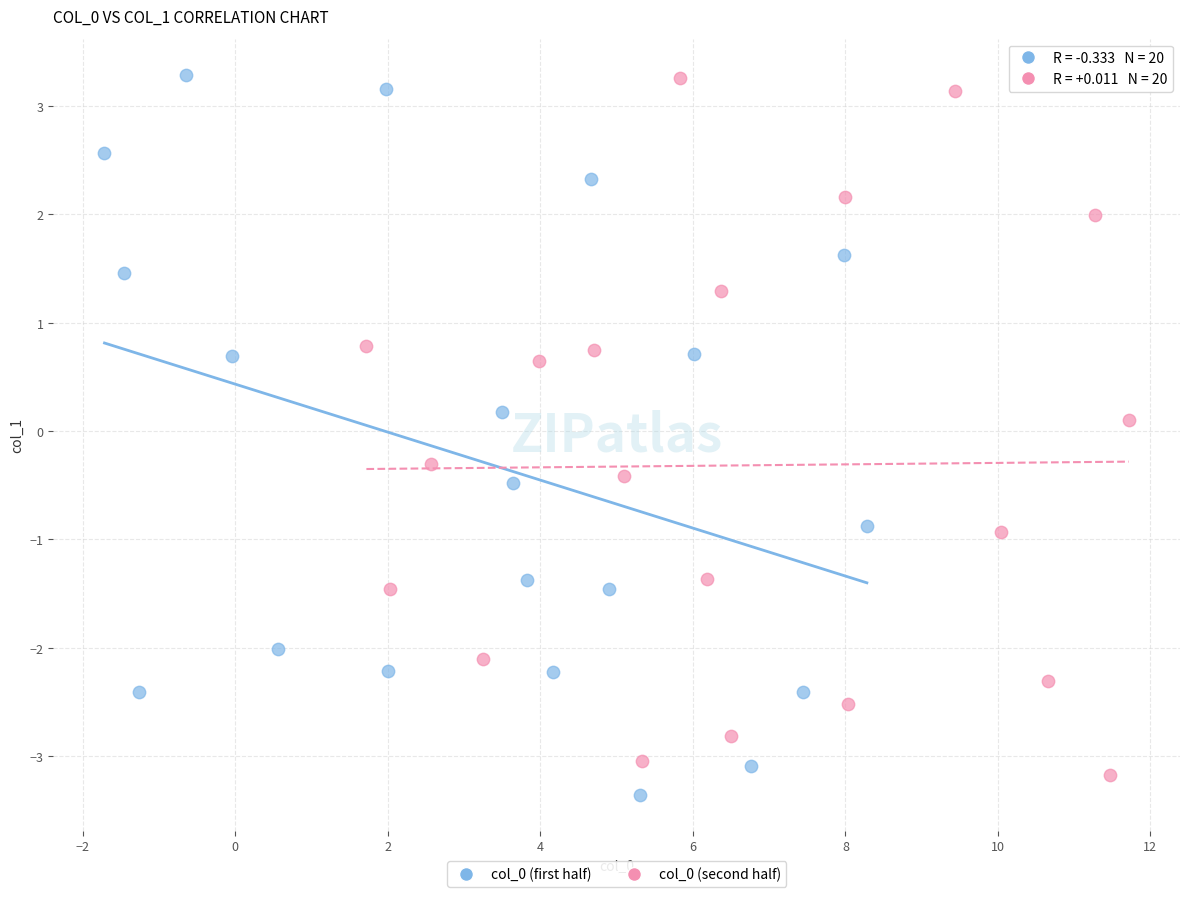

Which series has the widest spread of Y values?

col_0 (first half)